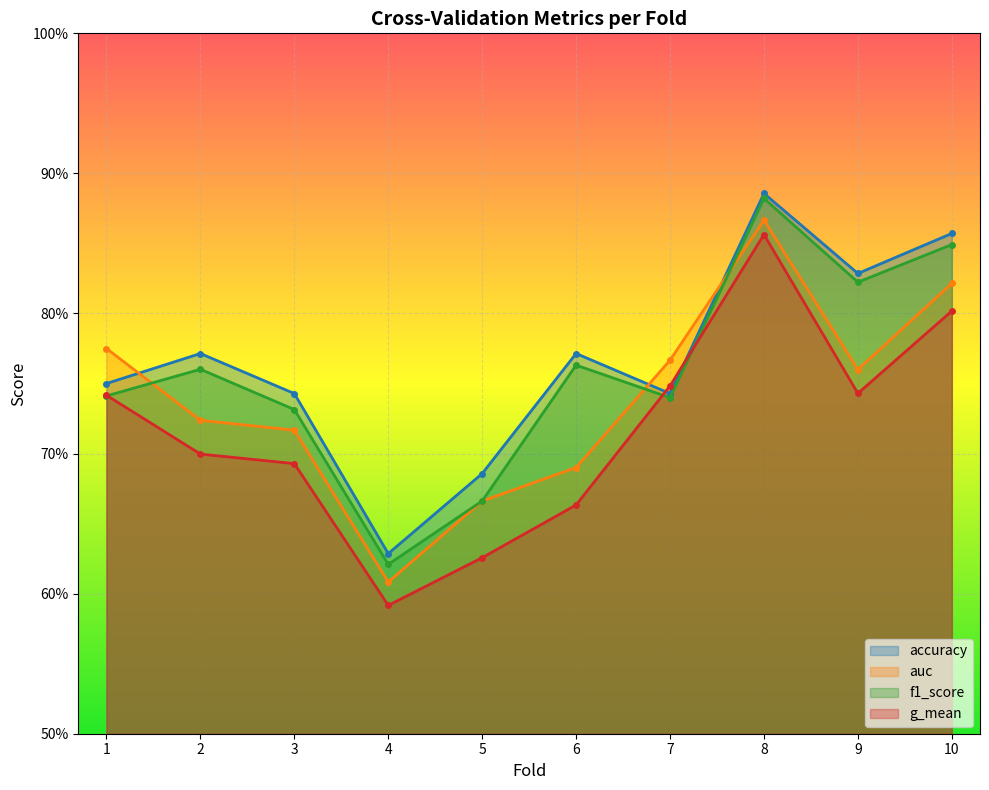

The accuracy series shows 0.9 at 10. True or false?

True